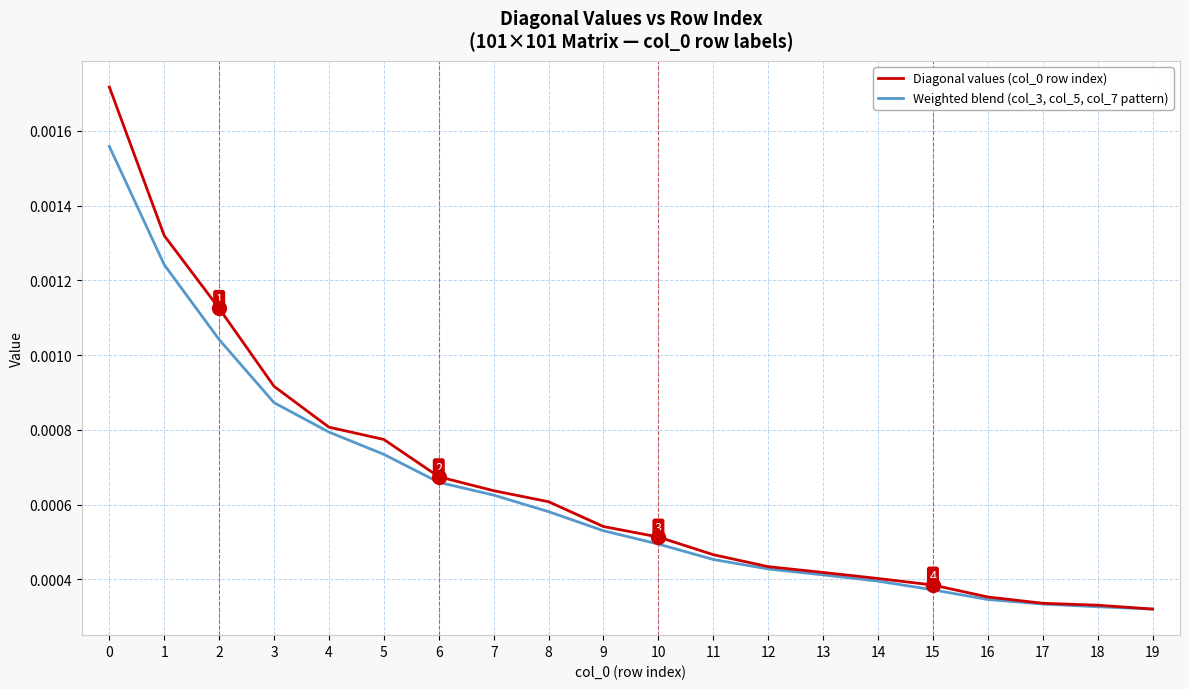

Is the value of Weighted blend (col_3, col_5, col_7 pattern) at 9 greater than the value of Diagonal values (col_0 row index) at 1?

No